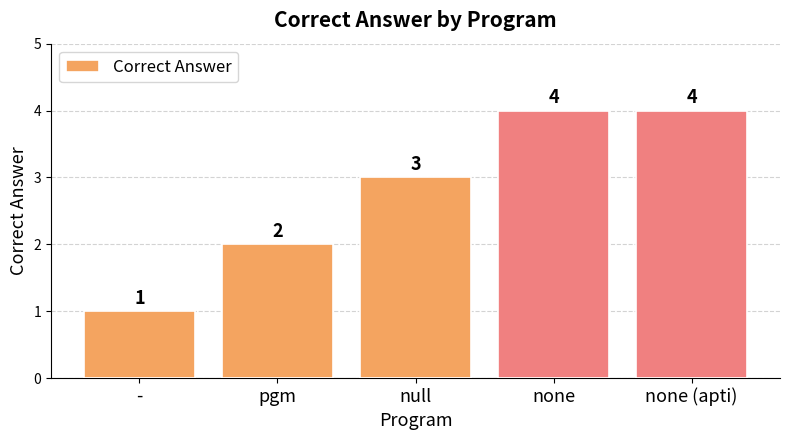

What is the change in value from pgm to none (apti)?

+2